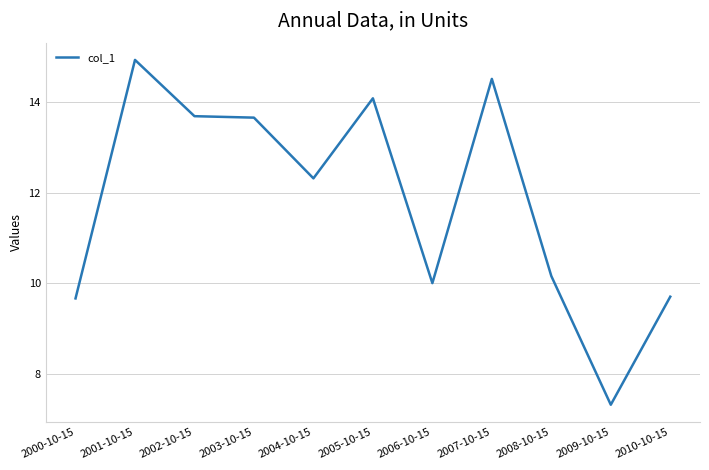

What is the difference between the maximum and second lowest values?

5.3